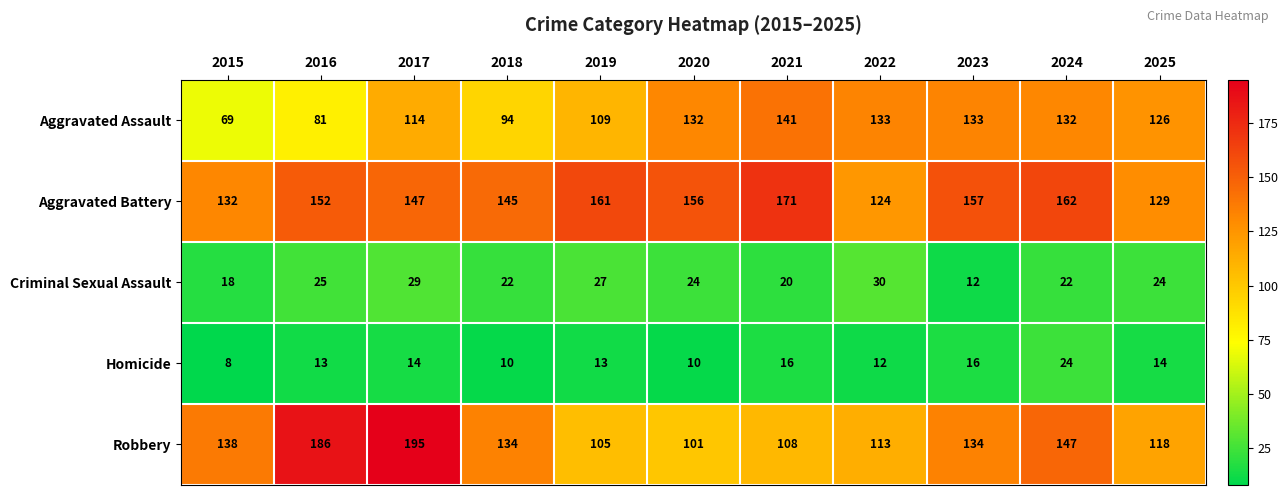

Between 2020 and 2024, which series saw the biggest shift?

Robbery